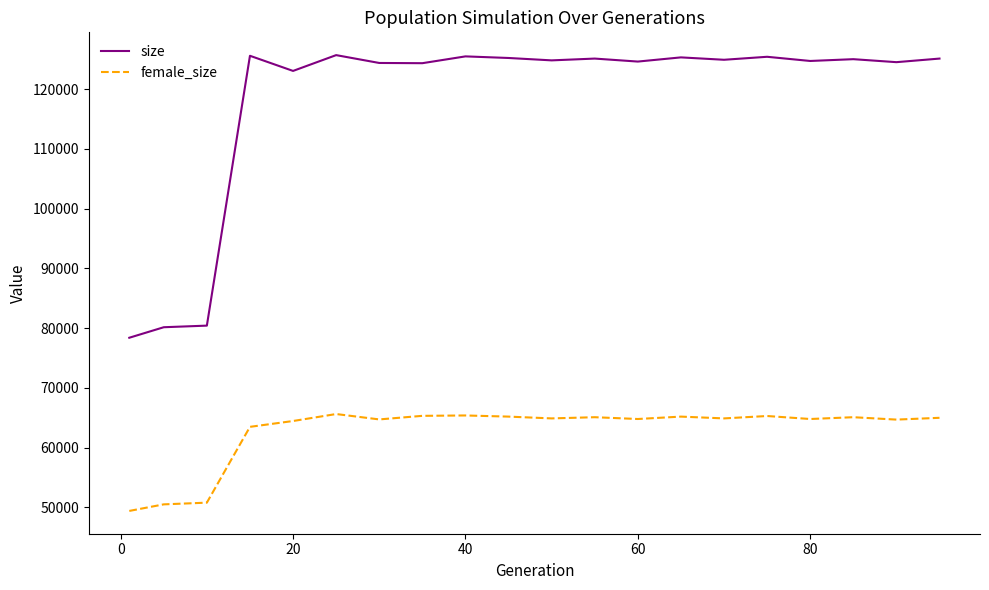

Which series has the widest spread of values?

size